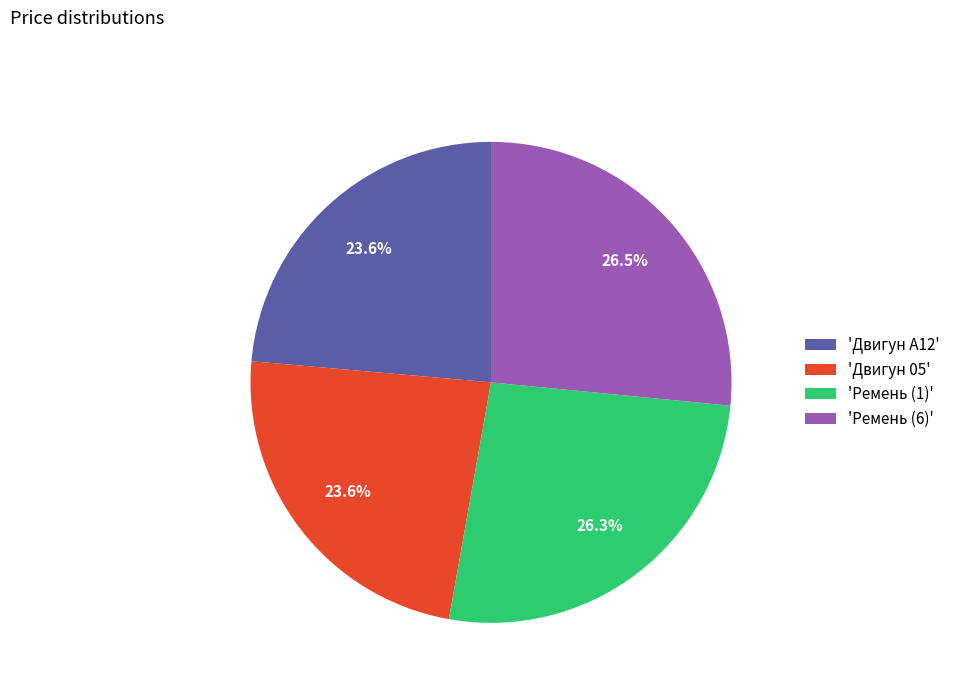

Does 'Ремень (1)' represent more than half of the total?

No